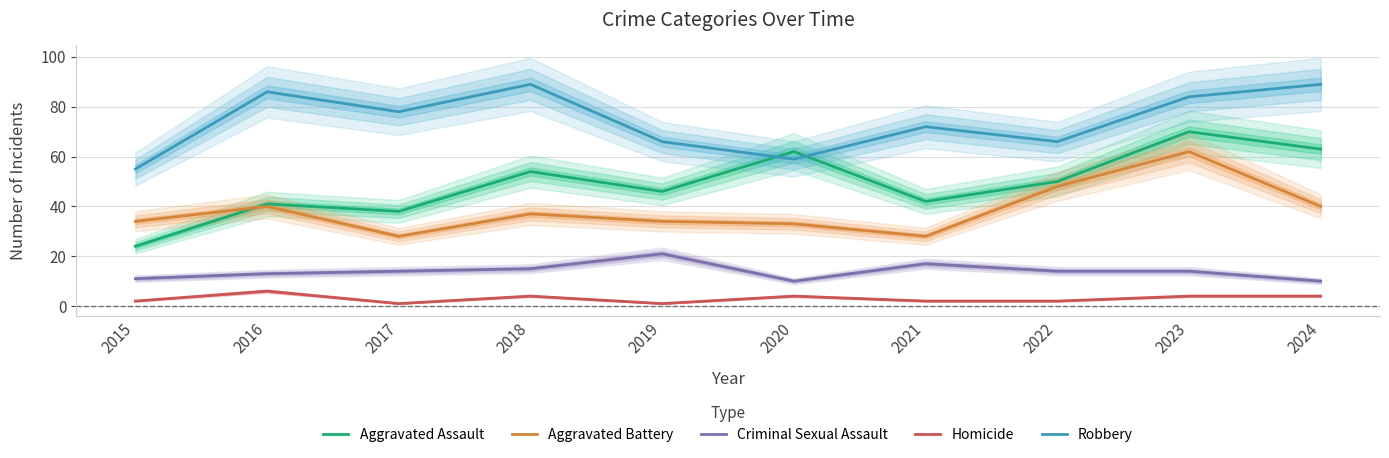

True or false: Aggravated Battery and Homicide cross at least once.

False